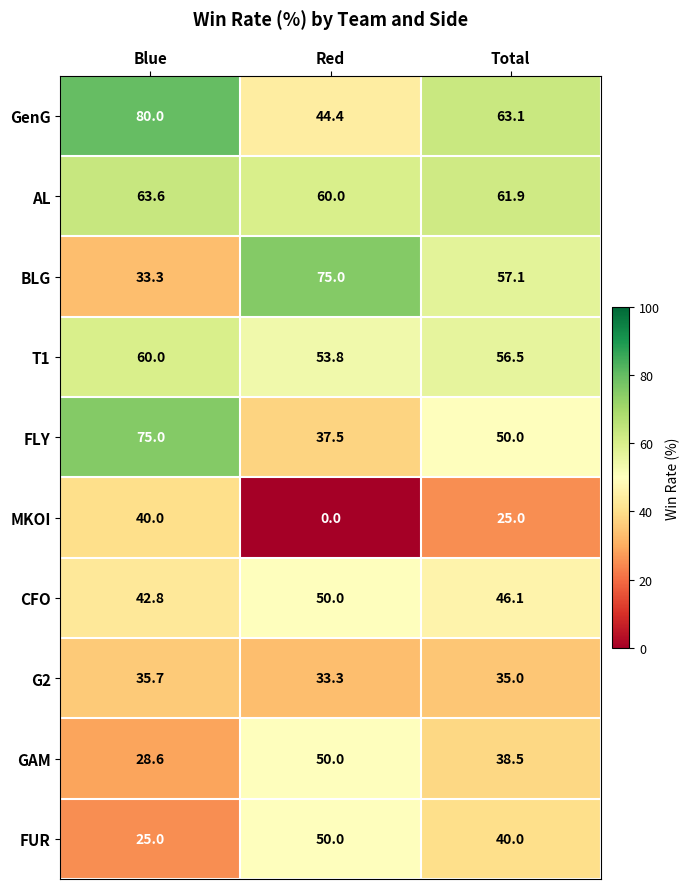

Which series has the largest total across all categories?

GenG